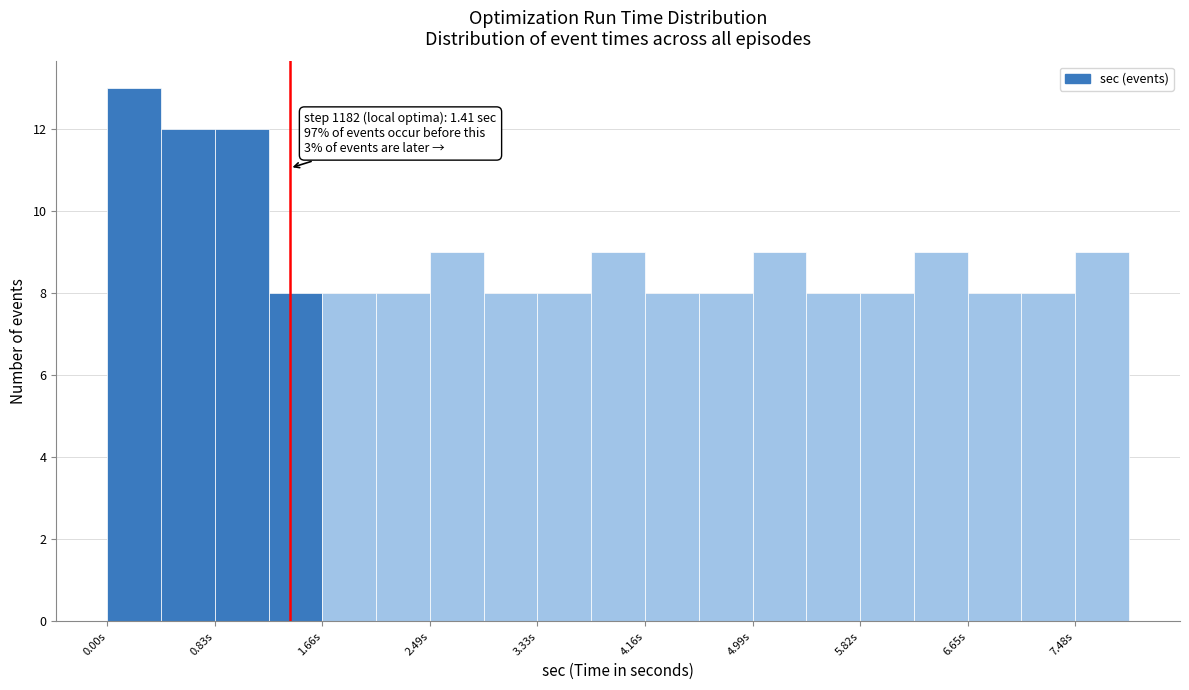

Over which range of the x-axis is the bar tallest?

0.0 to 0.4